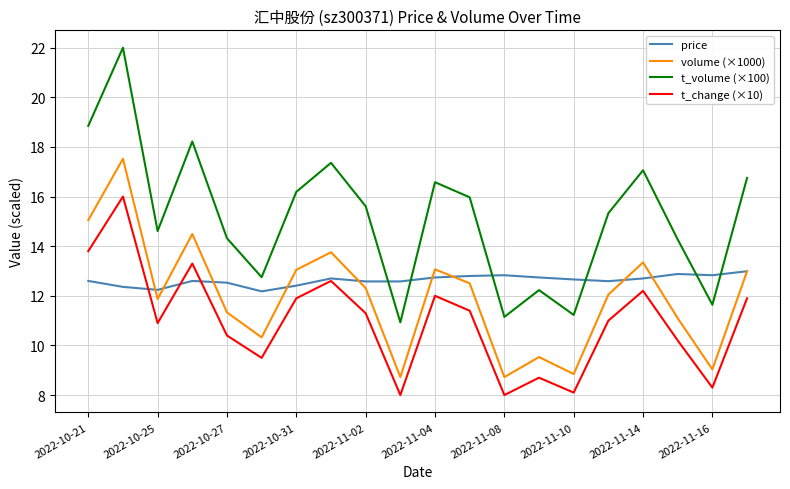

What is the minimum value shown in the chart?

8.0